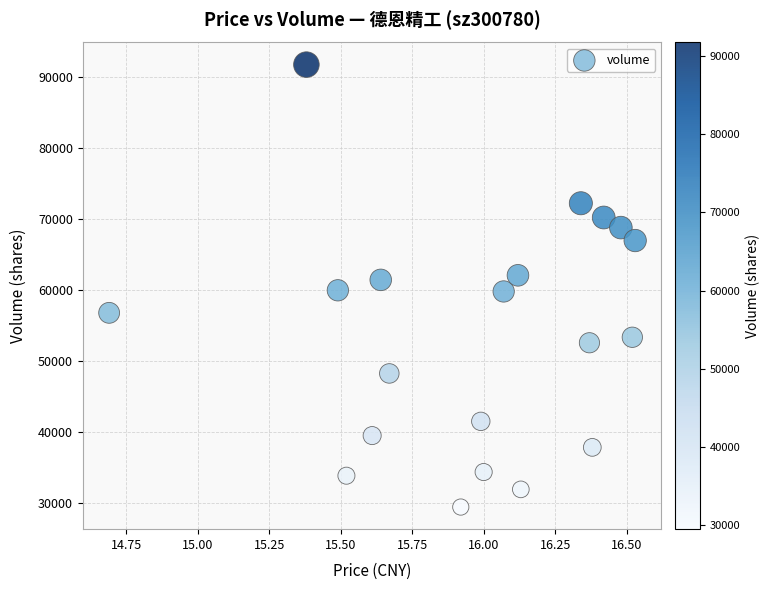

What is the range of Y values (max minus min)?

62259